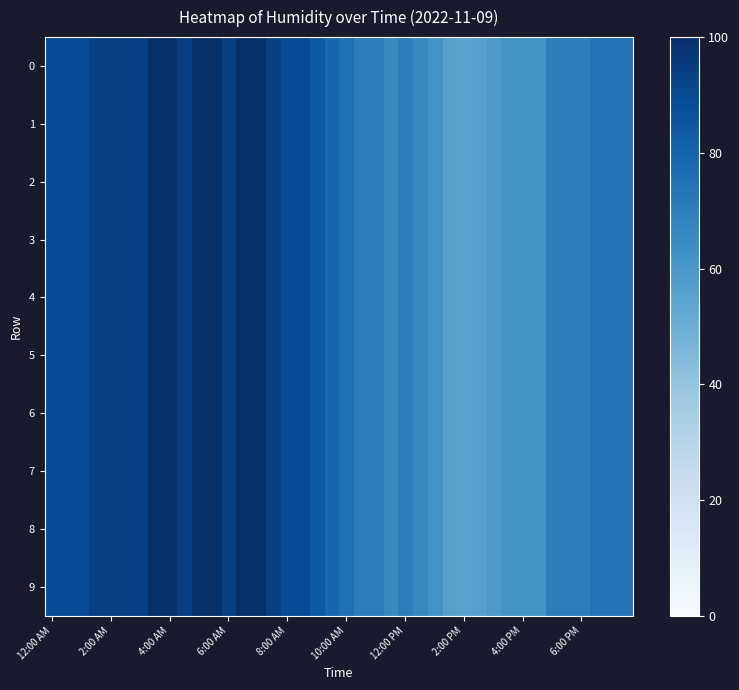

Reading left to right, what are all the values shown in this chart?

0: 89	89	89	94	94	94	94	100	100	94	100	100	94	100	100	94	89	89	84	79	75	70	70	66	70	66	62	56	55	56	59	62	62	62	70	70	70	74	74	74
1: 89	89	89	94	94	94	94	100	100	94	100	100	94	100	100	94	89	89	84	79	75	70	70	66	70	66	62	56	55	56	59	62	62	62	70	70	70	74	74	74
2: 89	89	89	94	94	94	94	100	100	94	100	100	94	100	100	94	89	89	84	79	75	70	70	66	70	66	62	56	55	56	59	62	62	62	70	70	70	74	74	74
3: 89	89	89	94	94	94	94	100	100	94	100	100	94	100	100	94	89	89	84	79	75	70	70	66	70	66	62	56	55	56	59	62	62	62	70	70	70	74	74	74
4: 89	89	89	94	94	94	94	100	100	94	100	100	94	100	100	94	89	89	84	79	75	70	70	66	70	66	62	56	55	56	59	62	62	62	70	70	70	74	74	74
5: 89	89	89	94	94	94	94	100	100	94	100	100	94	100	100	94	89	89	84	79	75	70	70	66	70	66	62	56	55	56	59	62	62	62	70	70	70	74	74	74
6: 89	89	89	94	94	94	94	100	100	94	100	100	94	100	100	94	89	89	84	79	75	70	70	66	70	66	62	56	55	56	59	62	62	62	70	70	70	74	74	74
7: 89	89	89	94	94	94	94	100	100	94	100	100	94	100	100	94	89	89	84	79	75	70	70	66	70	66	62	56	55	56	59	62	62	62	70	70	70	74	74	74
8: 89	89	89	94	94	94	94	100	100	94	100	100	94	100	100	94	89	89	84	79	75	70	70	66	70	66	62	56	55	56	59	62	62	62	70	70	70	74	74	74
9: 89	89	89	94	94	94	94	100	100	94	100	100	94	100	100	94	89	89	84	79	75	70	70	66	70	66	62	56	55	56	59	62	62	62	70	70	70	74	74	74